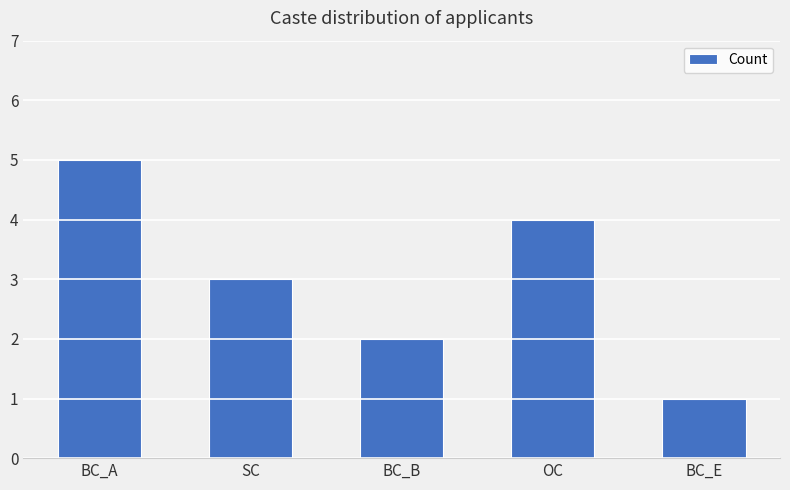

Reading left to right, transcribe all the data shown in this chart.

5	3	2	4	1